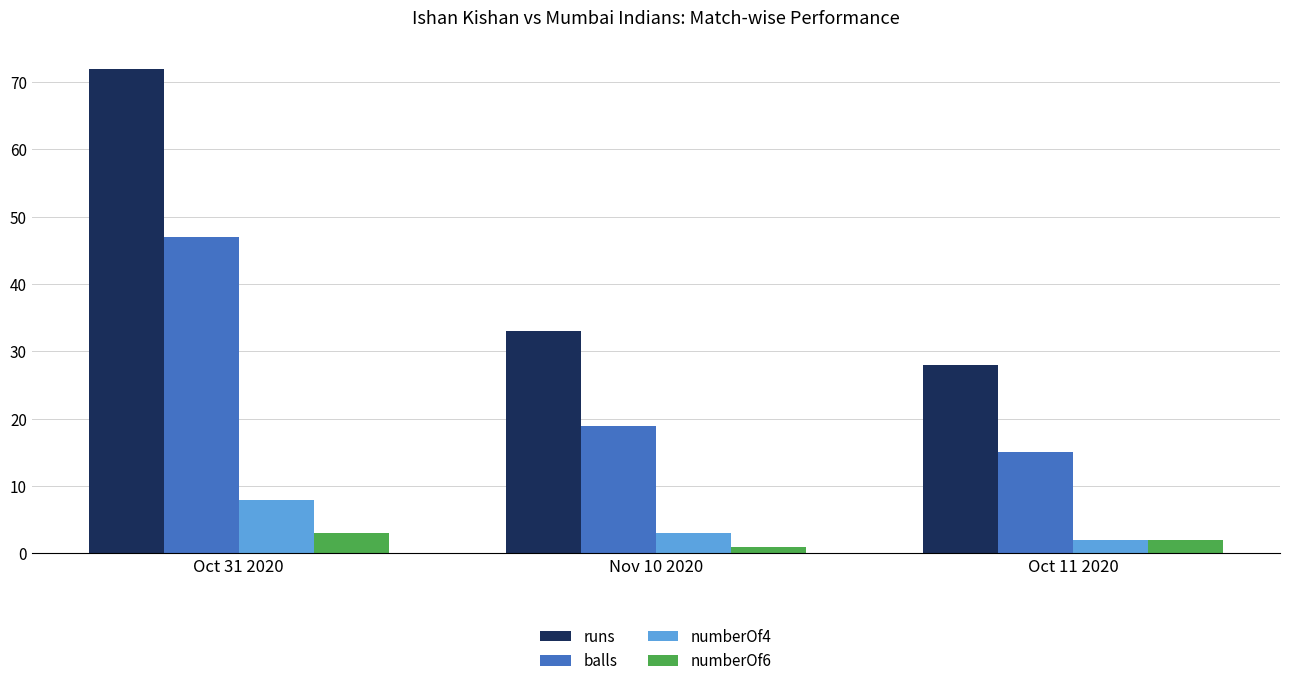

What is the sum of the runs values at Oct 31 2020 and Nov 10 2020?

105